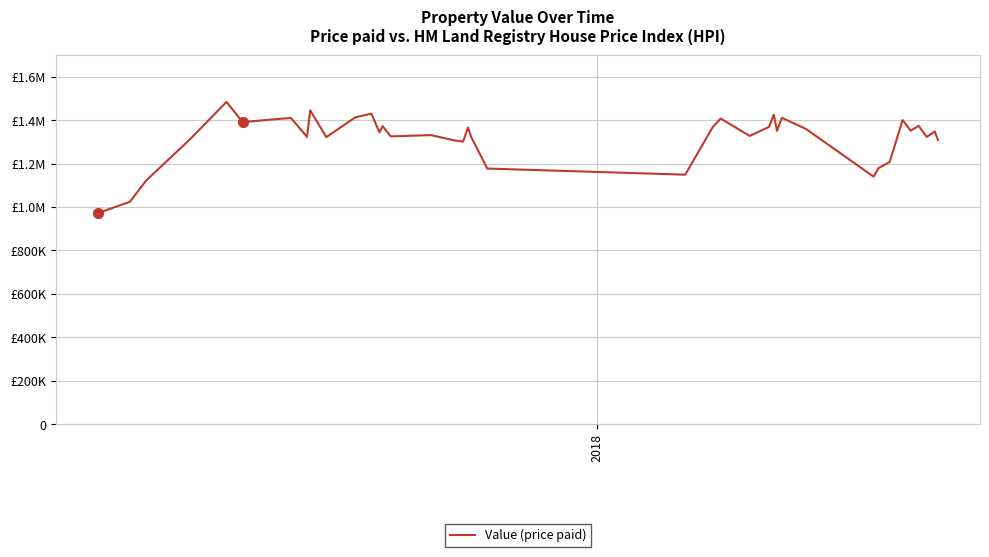

What is the minimum value shown in the chart?

971600